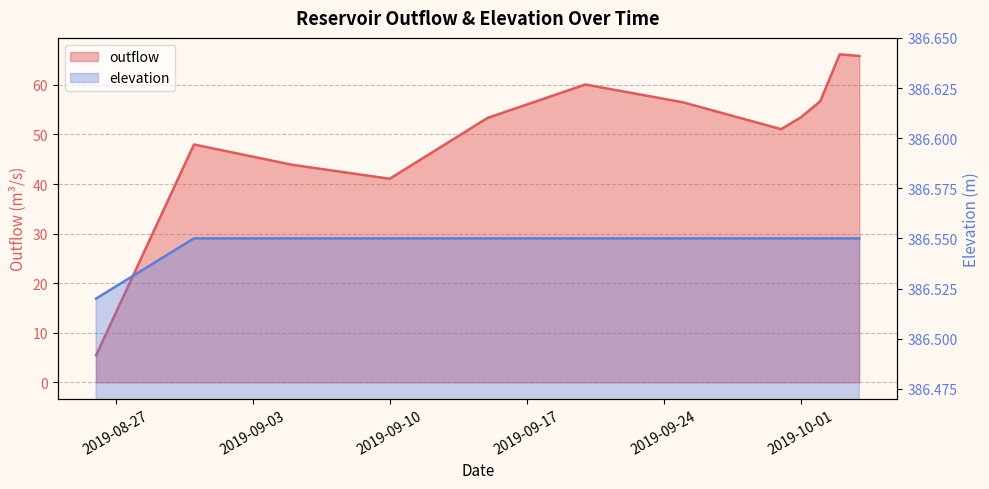

Read the outflow value at 2019-08-31.

48.0